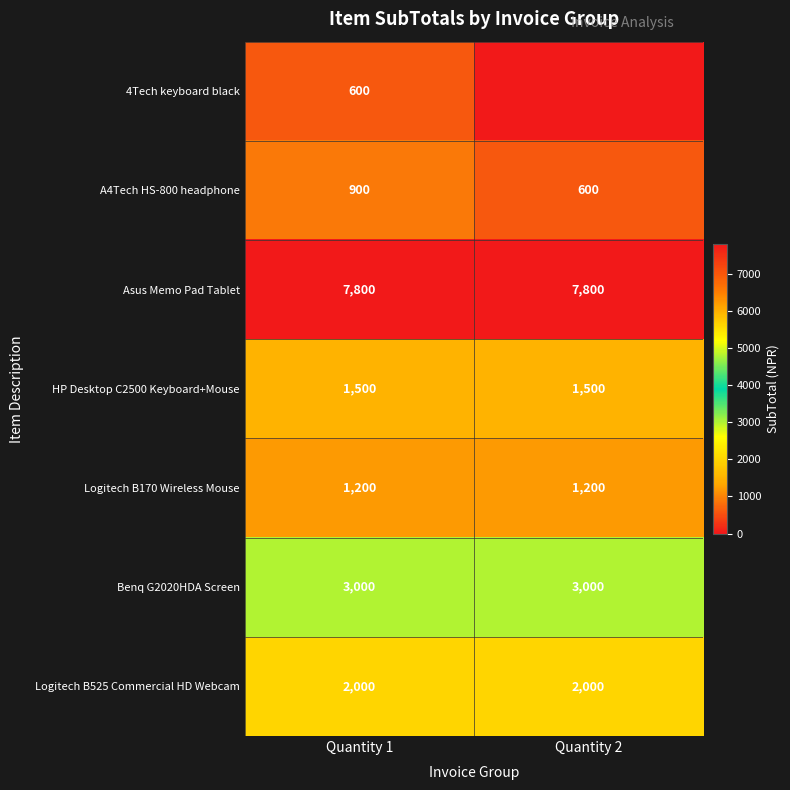

At Quantity 1, list the series in order from largest to smallest.

Asus Memo Pad Tablet, Benq G2020HDA Screen, Logitech B525 Commercial HD Webcam, HP Desktop C2500 Keyboard+Mouse, Logitech B170 Wireless Mouse, A4Tech HS-800 headphone, 4Tech keyboard black